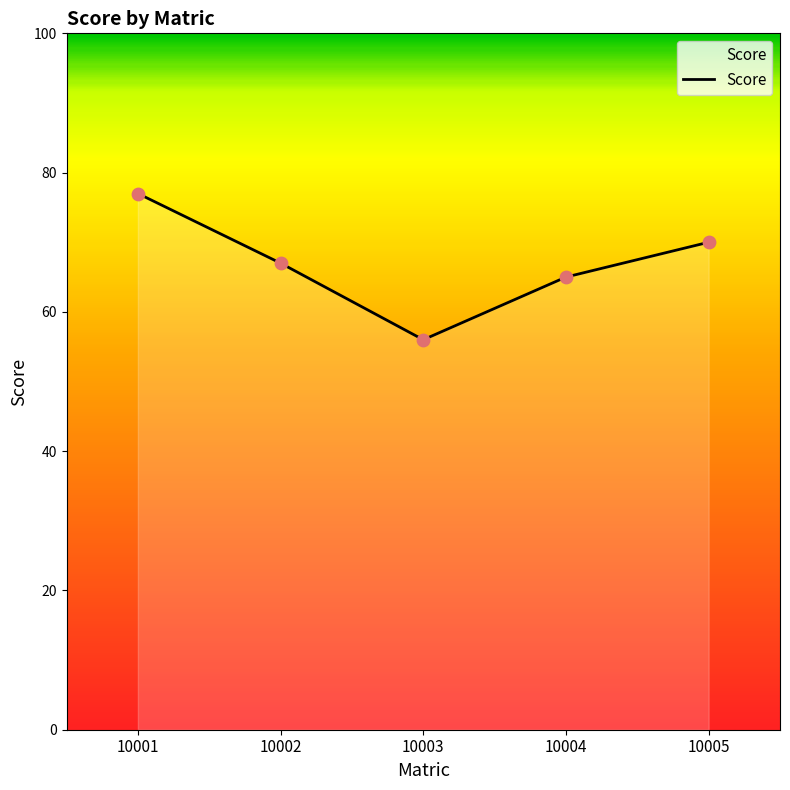

What is the ratio of the value at 10003 to the value at 10005?

0.8